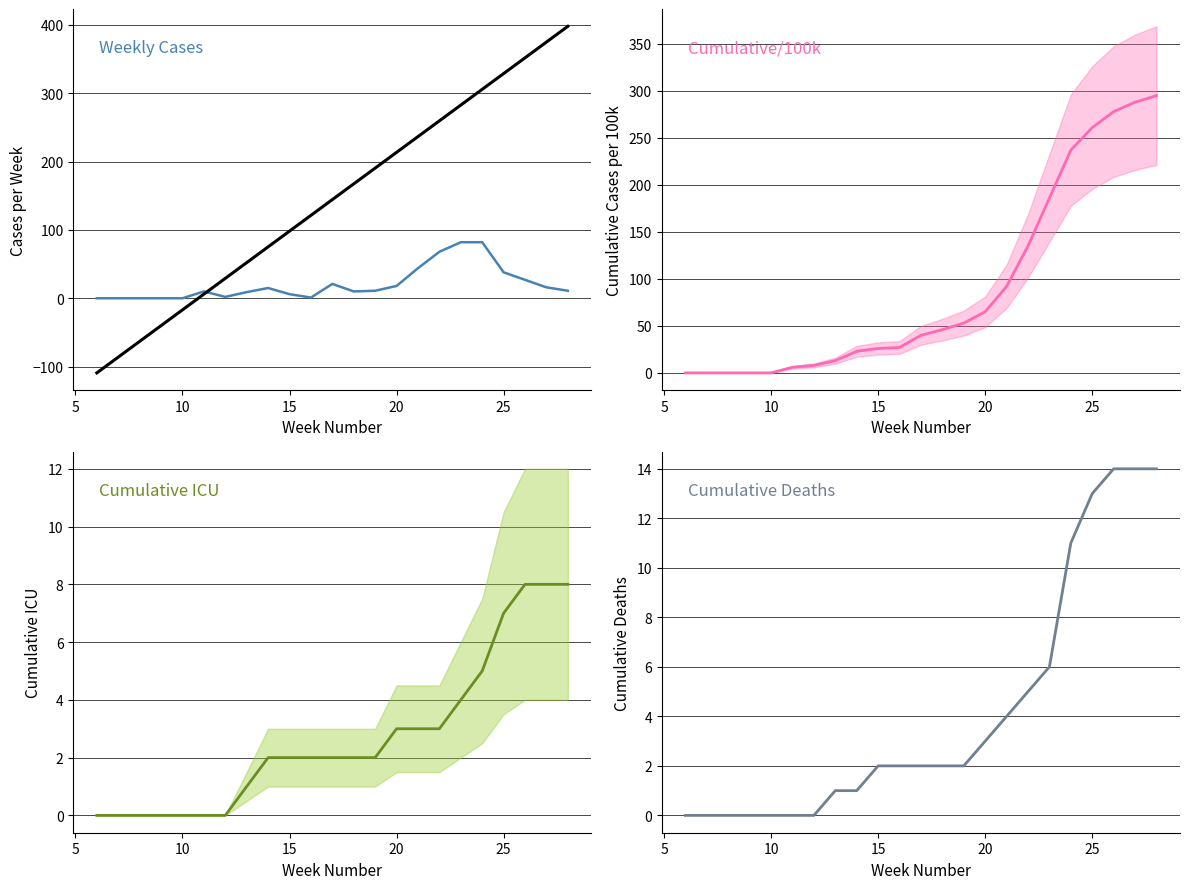

At how many categories does at least one series exceed 140?

12